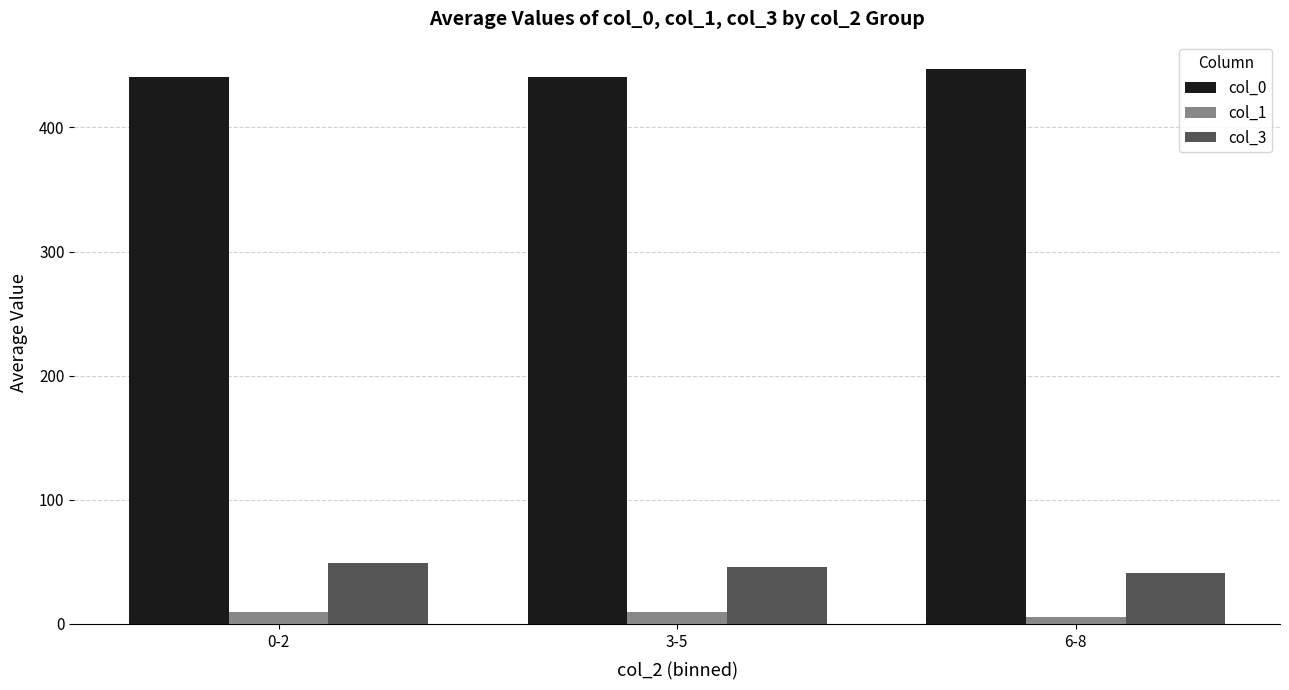

At how many categories does at least one series exceed 61?

3